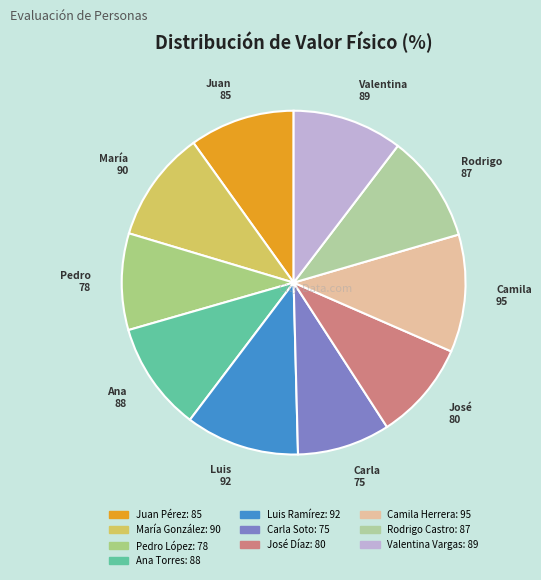

Combined, do Ana Torres and Pedro López account for over 50%?

No